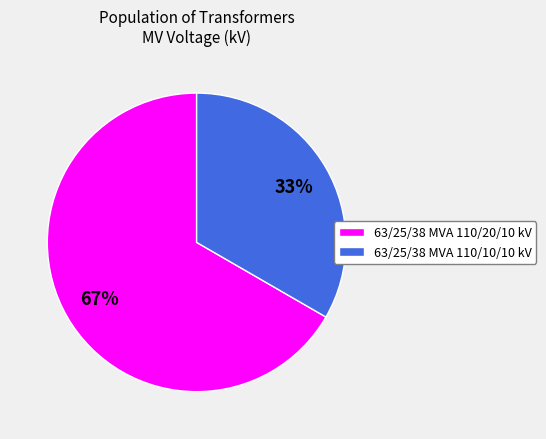

To the nearest percent, what percentage of the pie is 63/25/38 MVA 110/20/10 kV?

67%